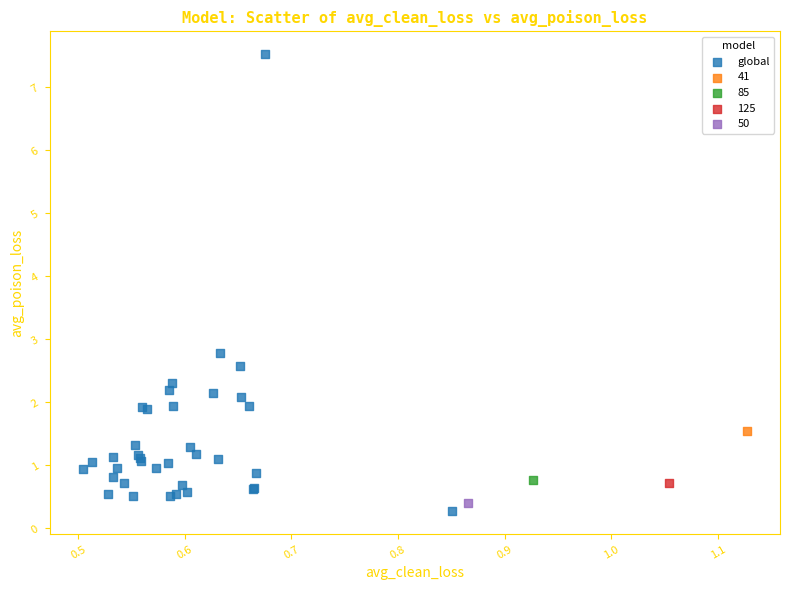

What are all the series names shown in the legend?

global, 41, 85, 125, 50